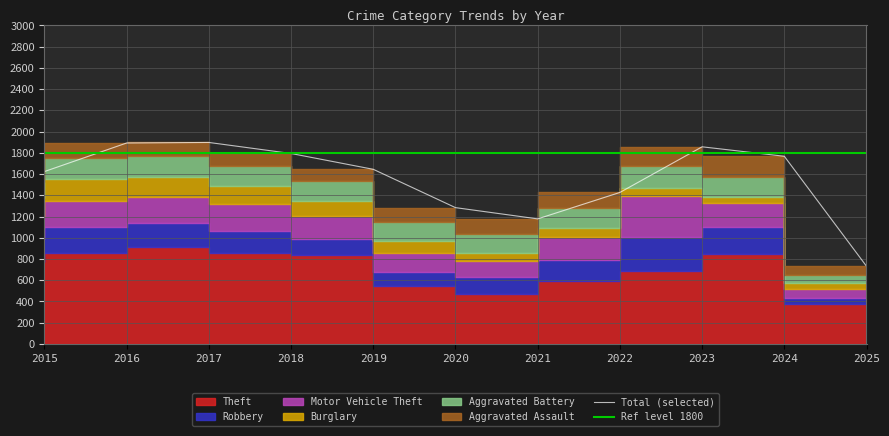

Where does the Aggravated Battery series first go above 183?

2016